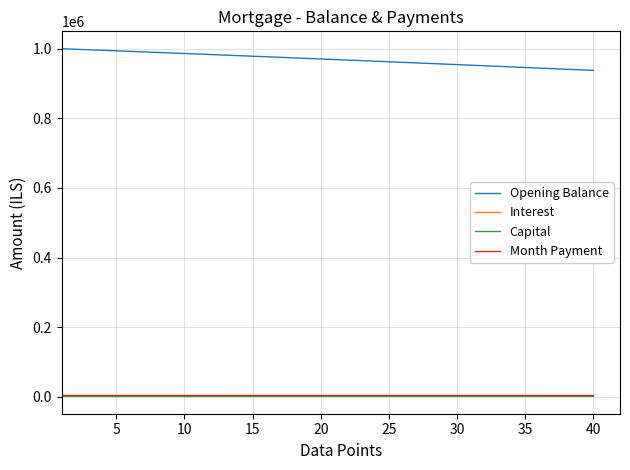

Which series has the largest range (max minus min)?

Opening Balance